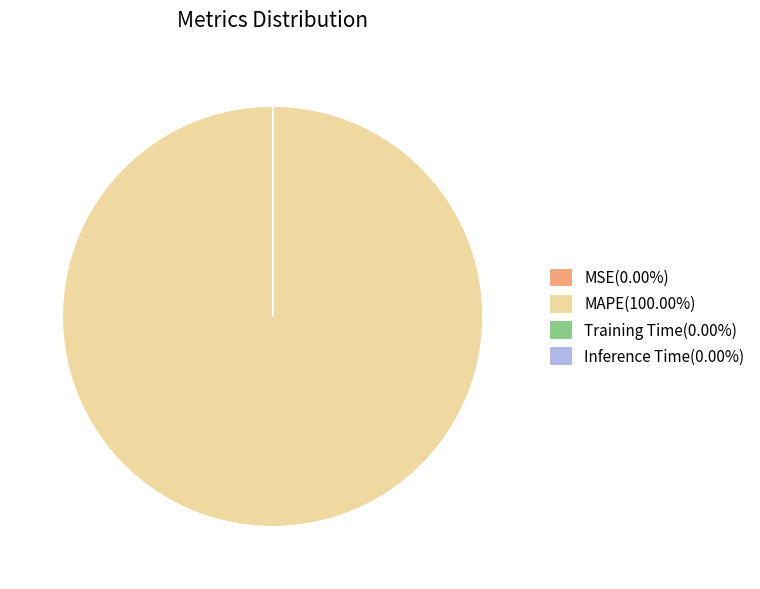

Is there any slice that represents more than half of the pie?

Yes